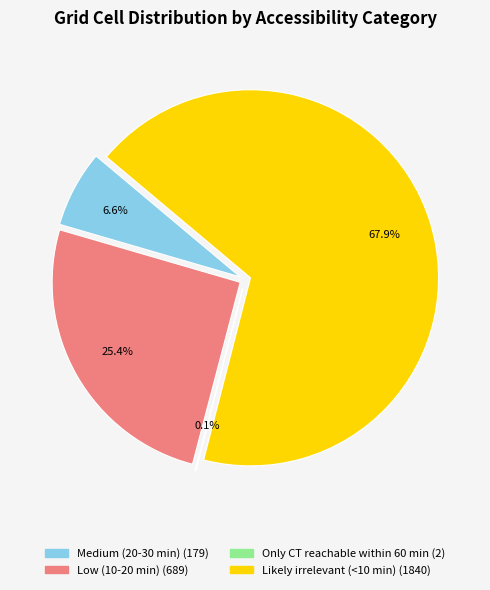

Count the number of slices in the pie.

4